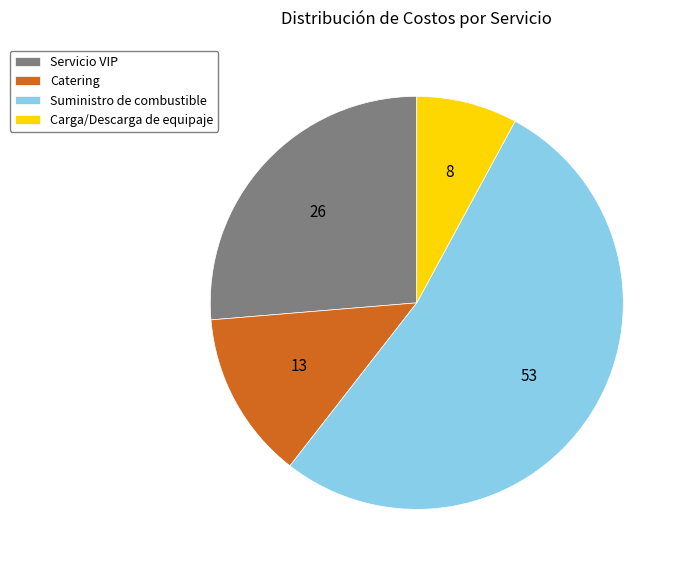

Combined, do Servicio VIP and Suministro de combustible account for over 50%?

Yes